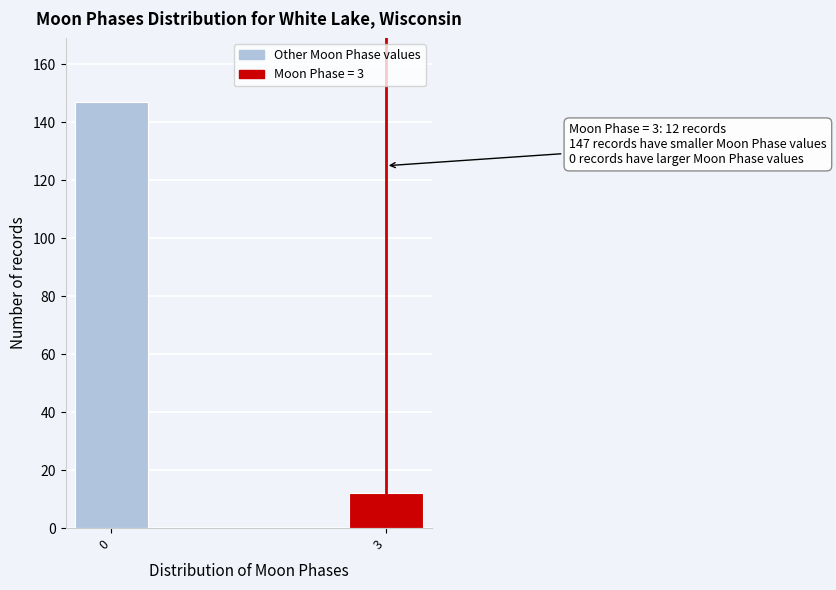

Reading left to right, extract all data points from this chart.

147	12